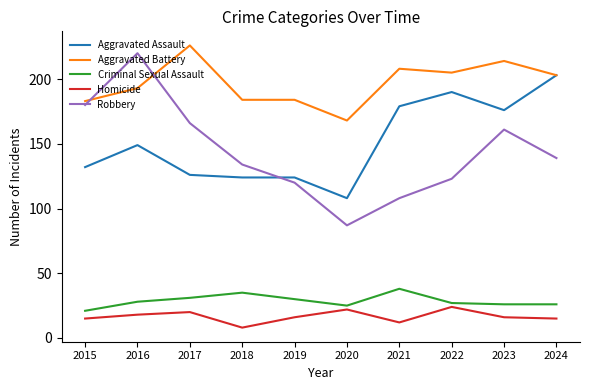

What is the difference between the Homicide values at 2021 and 2018?

4